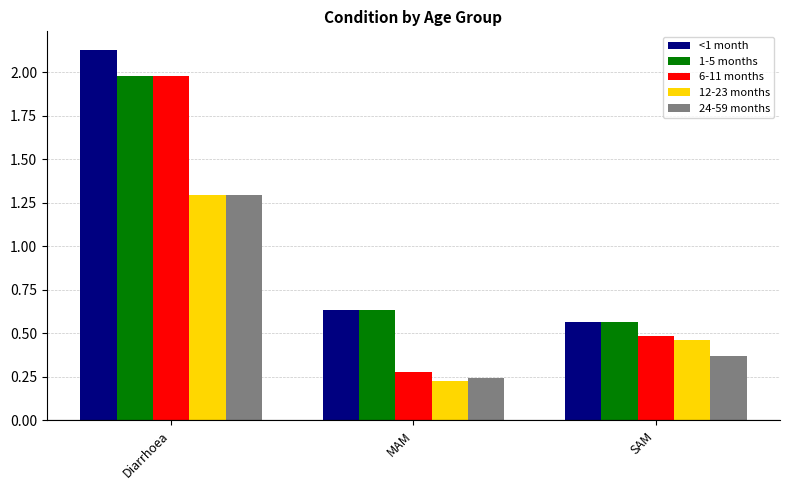

At which label does 1-5 months reach its peak?

Diarrhoea